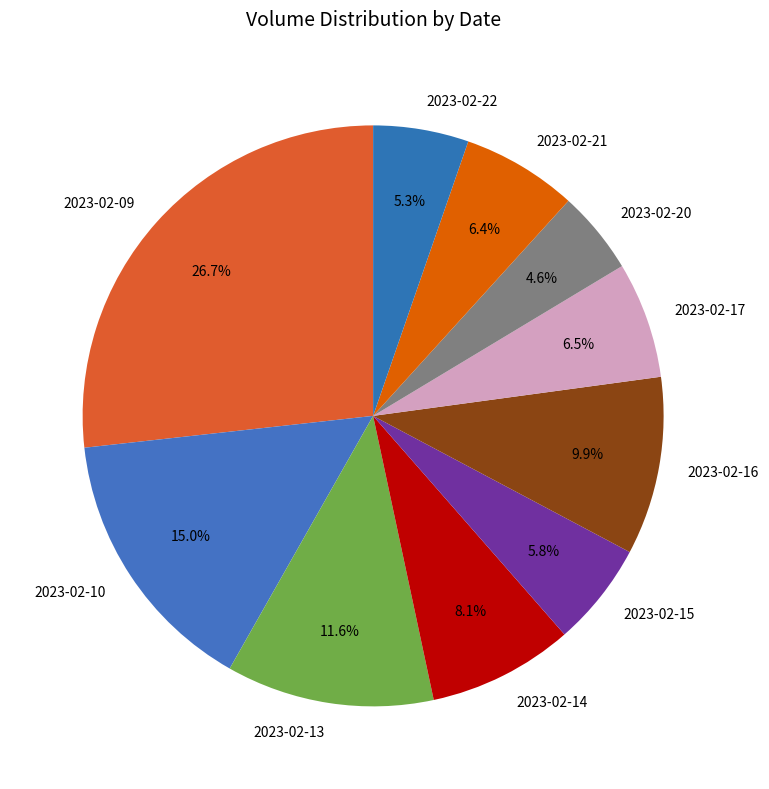

Approximately how many times larger is the value at 2023-02-10 compared to 2023-02-21?

2.3